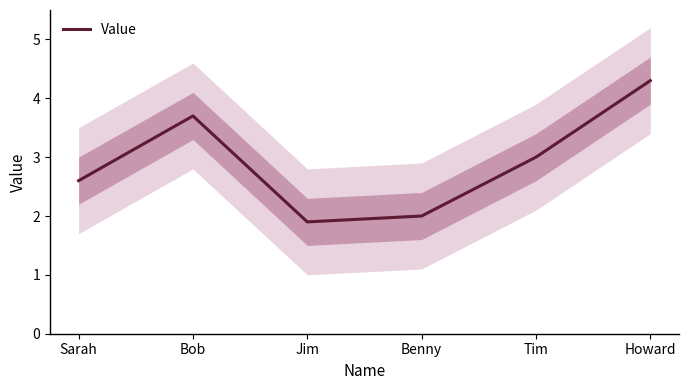

What is the greatest value displayed?

4.3